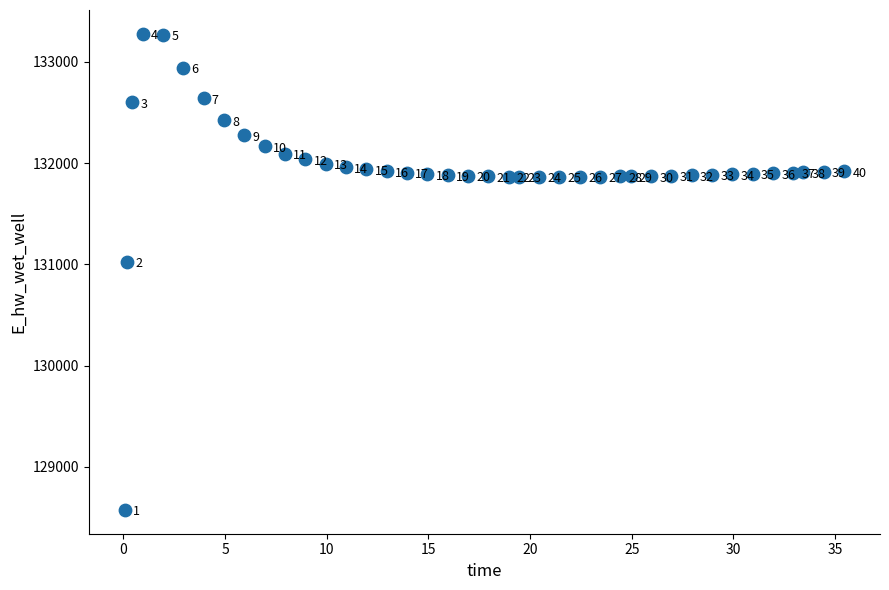

What Y value in the scatter plot is closest to 130925?

131027.5